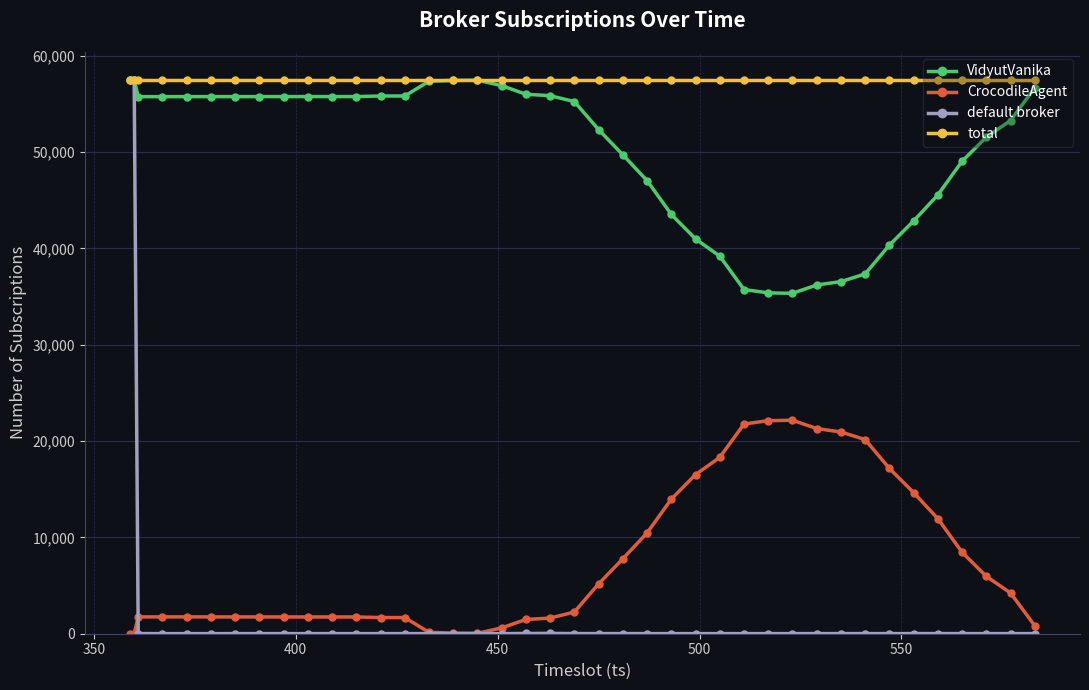

True or false: CrocodileAgent and VidyutVanika cross at least once.

False